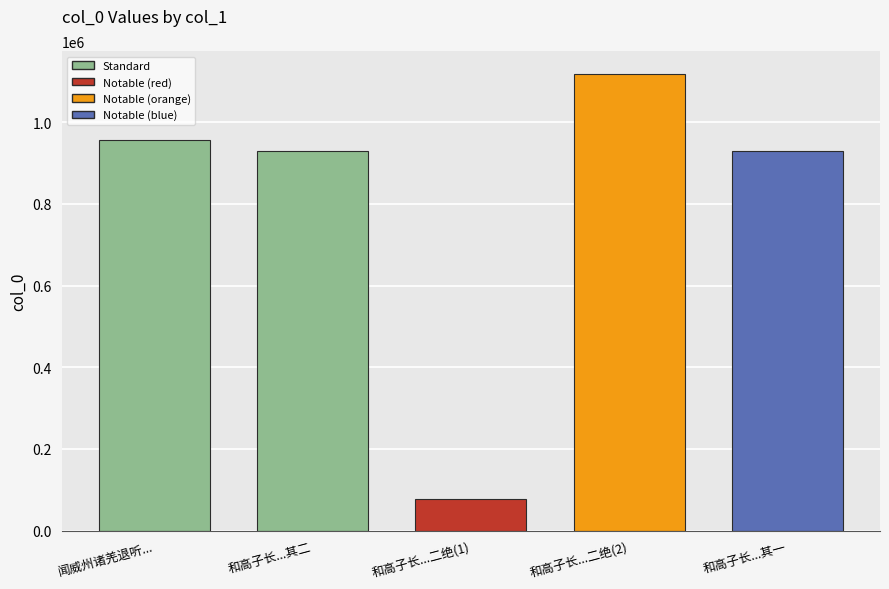

How many bars are there in total?

5